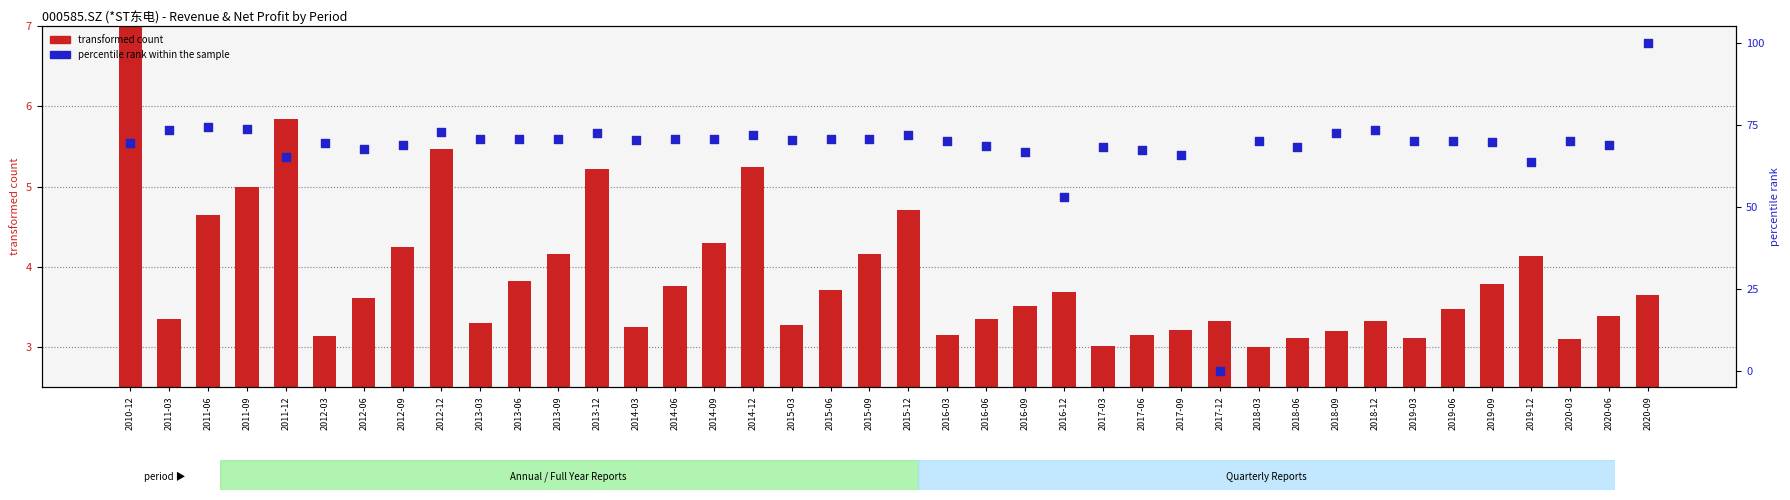

Which series has the largest total across all categories?

percentile rank within the sample